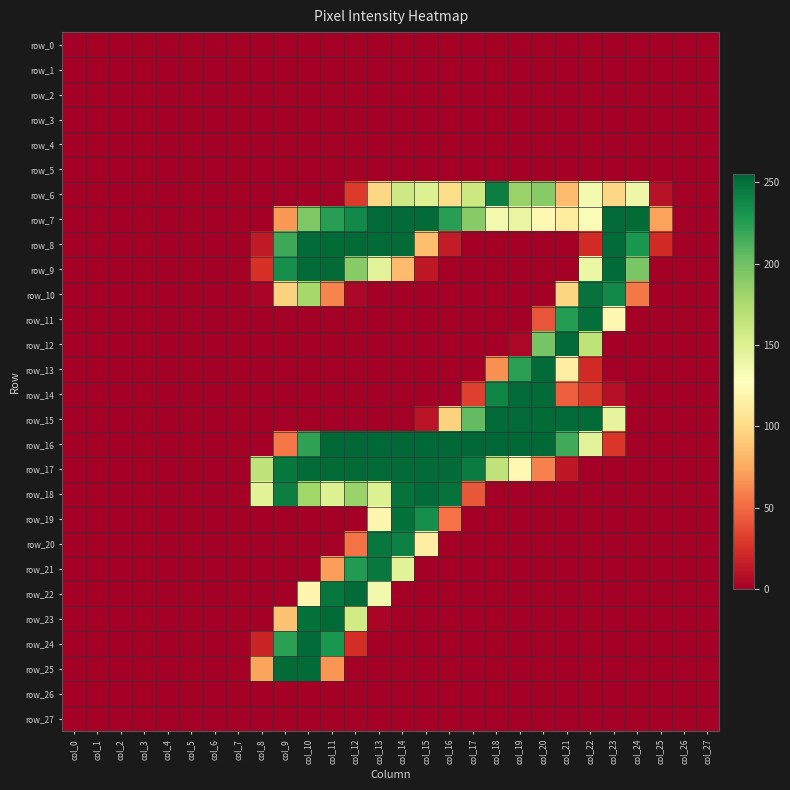

What is the difference between the maximum and minimum values in the row_8 series?

253